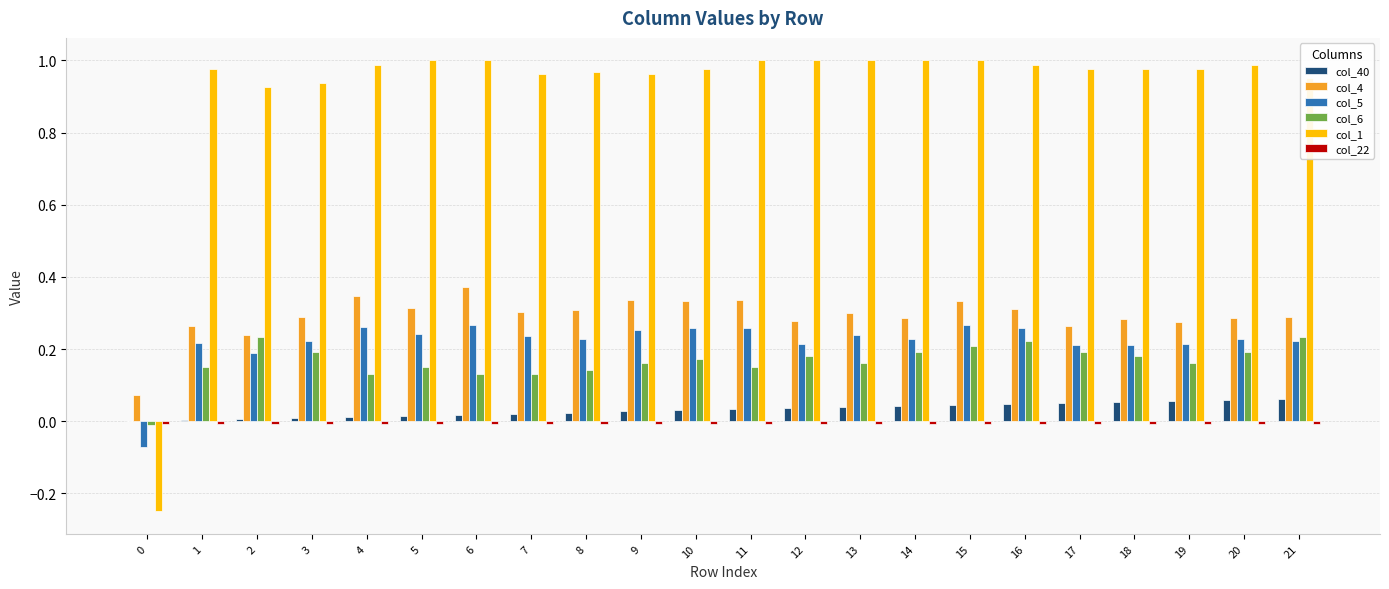

The col_5 series shows 0.2 at 3. True or false?

True